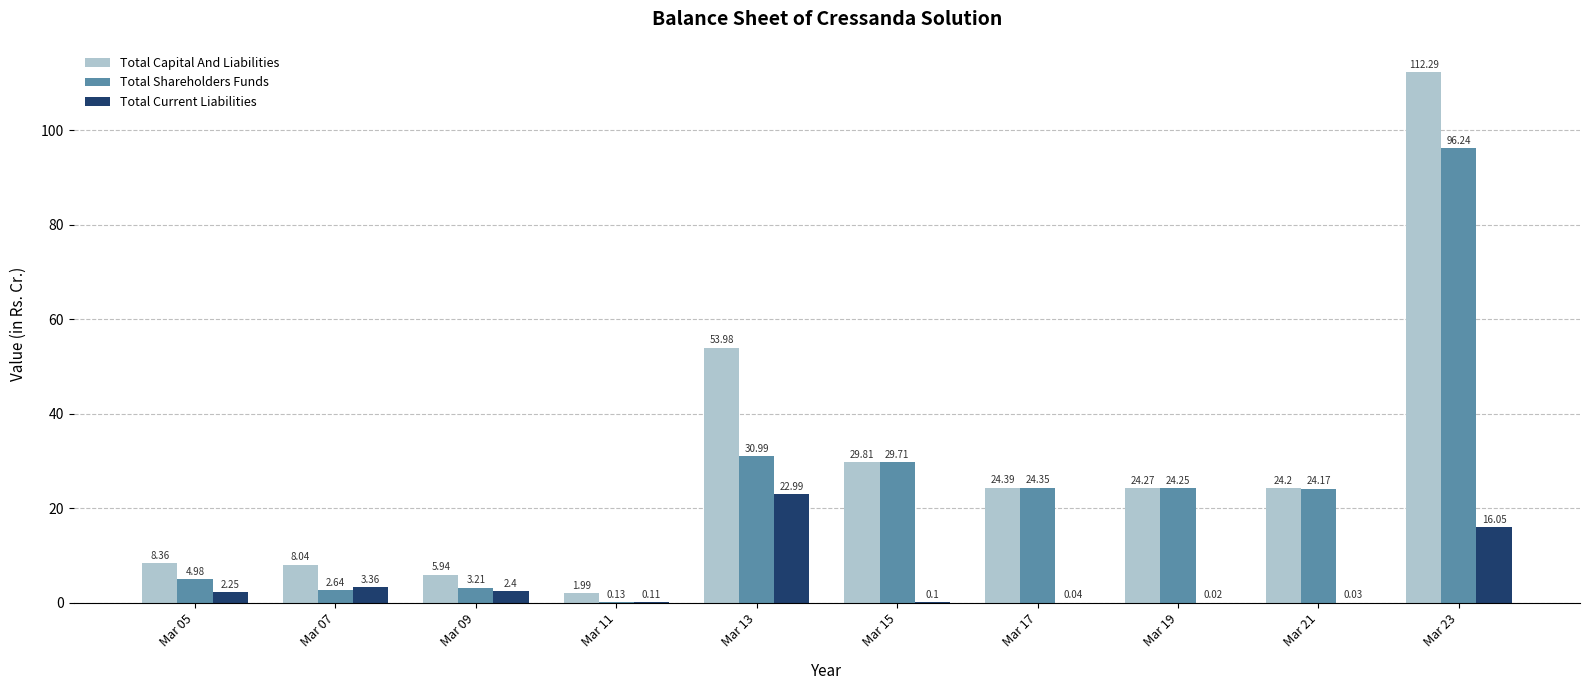

How many groups of bars are there?

10